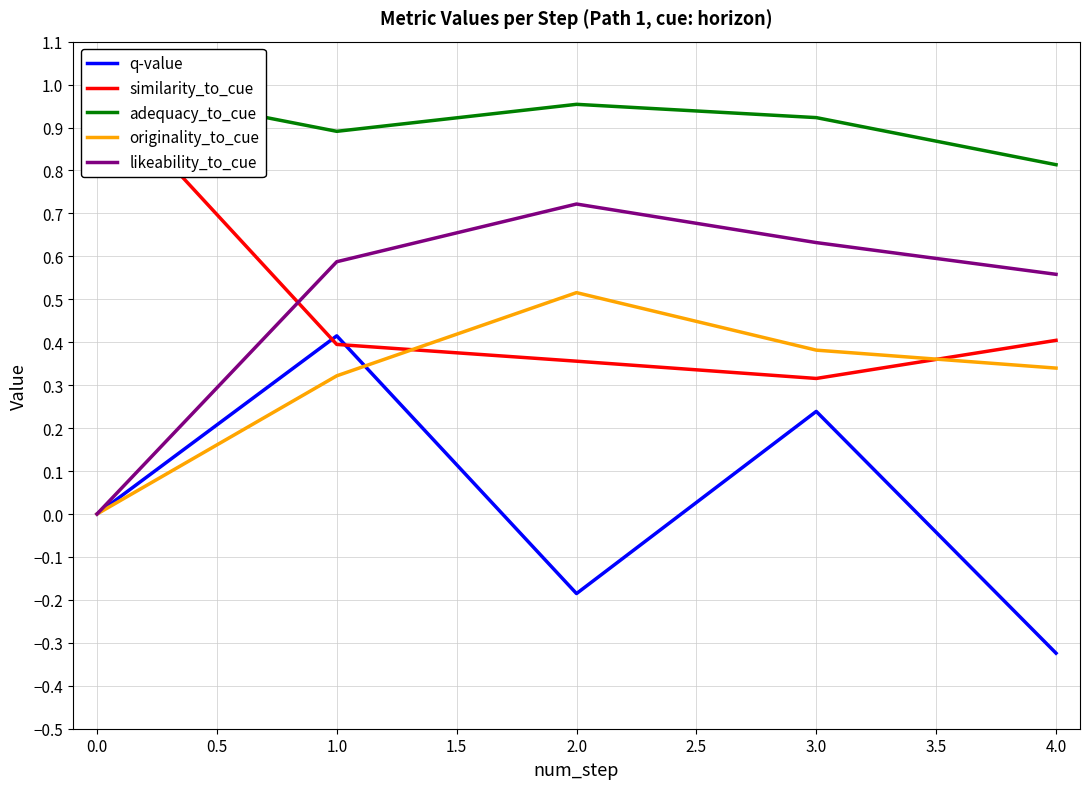

The q-value series shows -0.1 at 2.0. True or false?

False